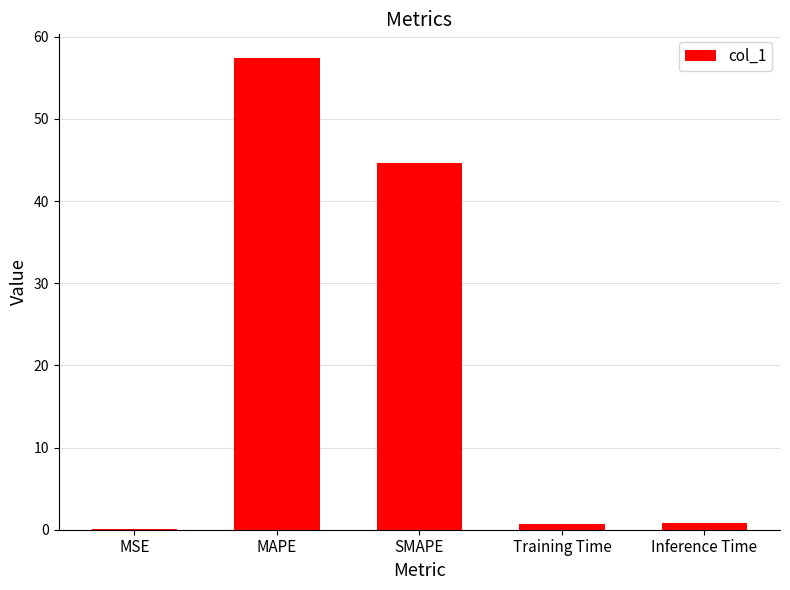

The value at MAPE is 57.4. True or false?

True